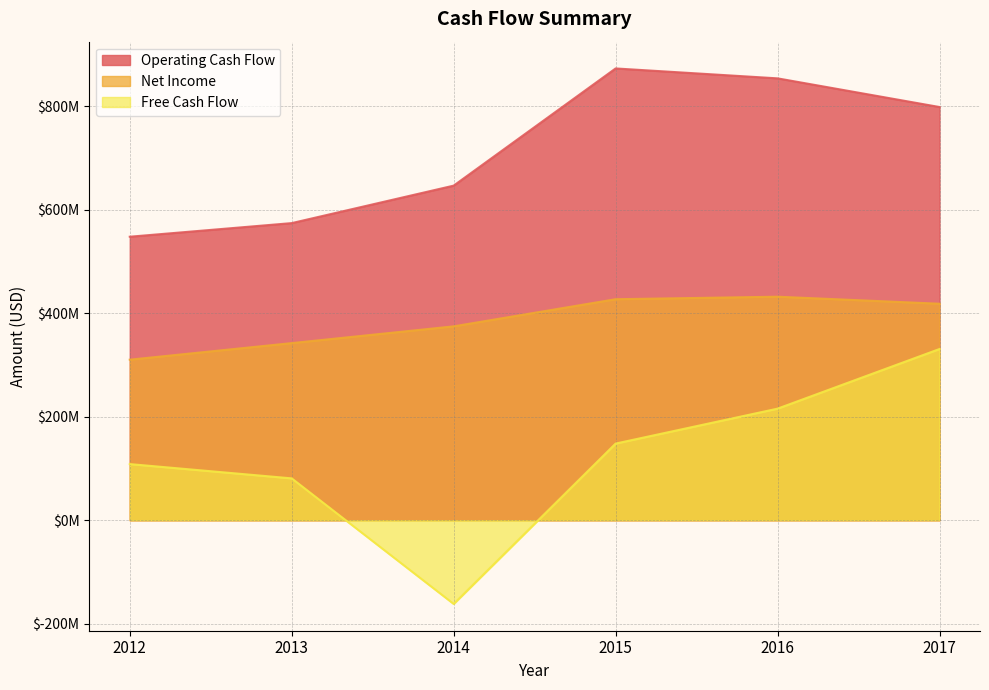

True or false: Operating Cash Flow and Free Cash Flow intersect in this chart.

False